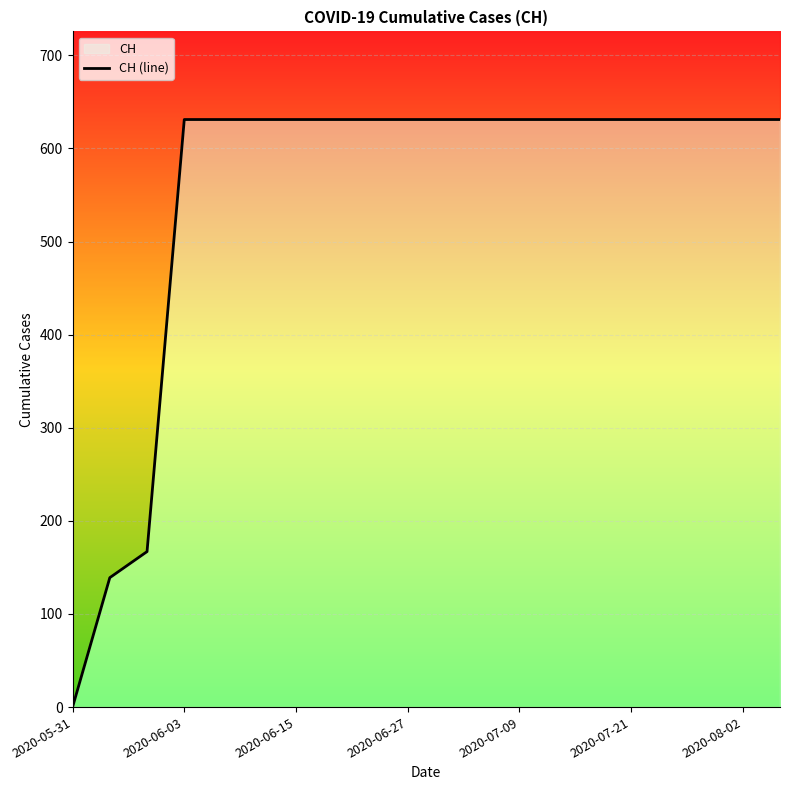

What position from the left is 2020-06-27?

10